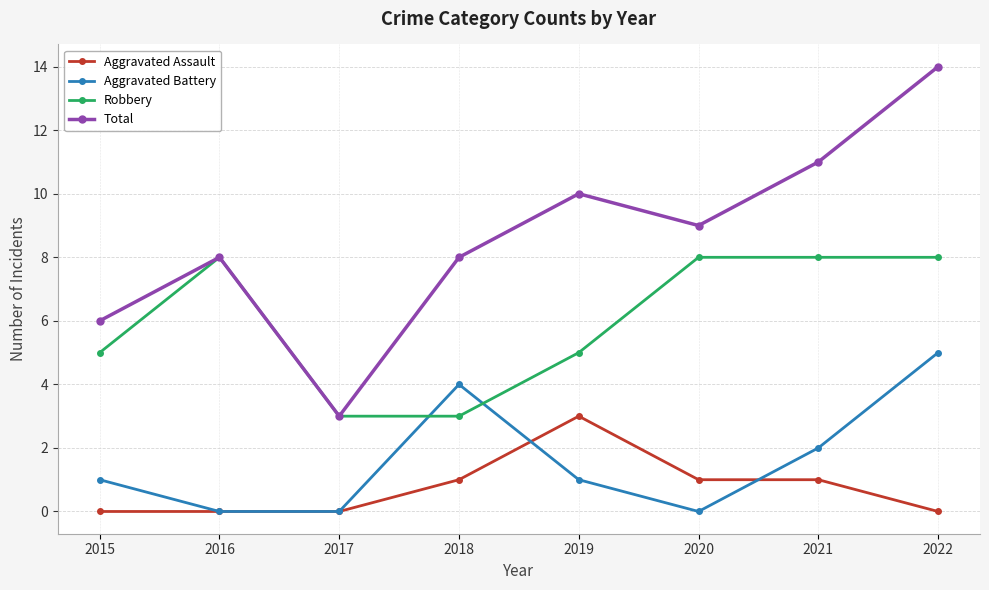

What is the average value of the Total series?

9